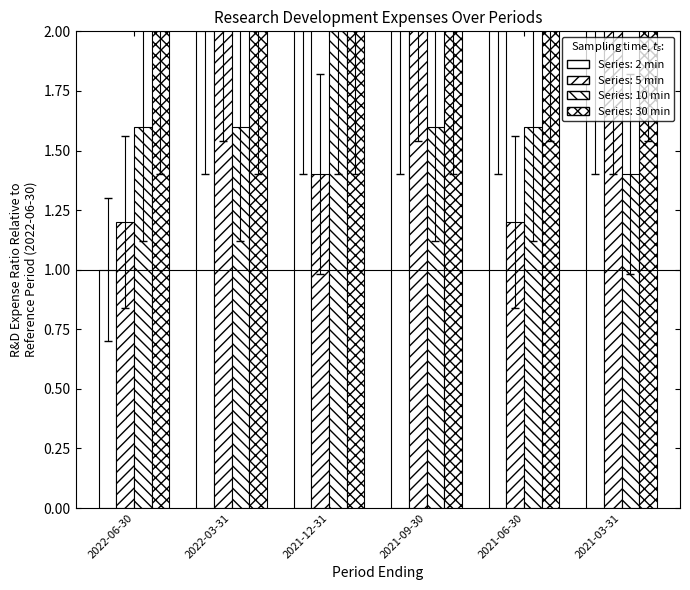

What are all the series names shown in the legend?

2 min, 5 min, 10 min, 30 min